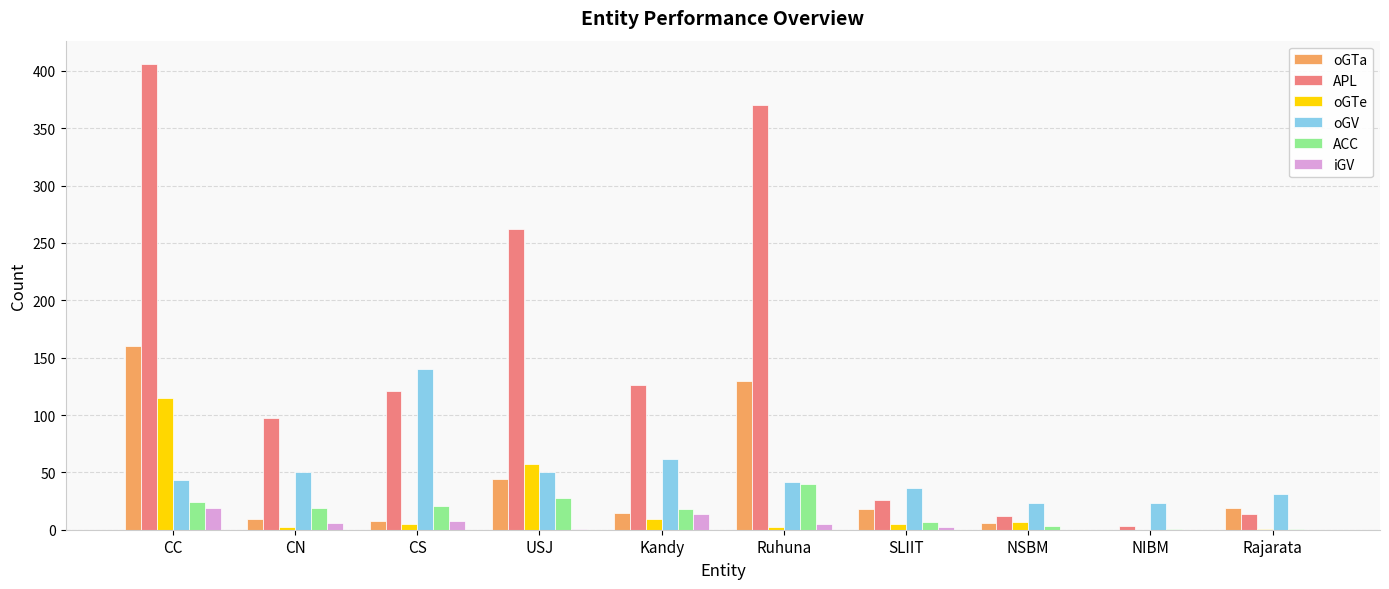

Where is APL nearest to the value 204?

USJ